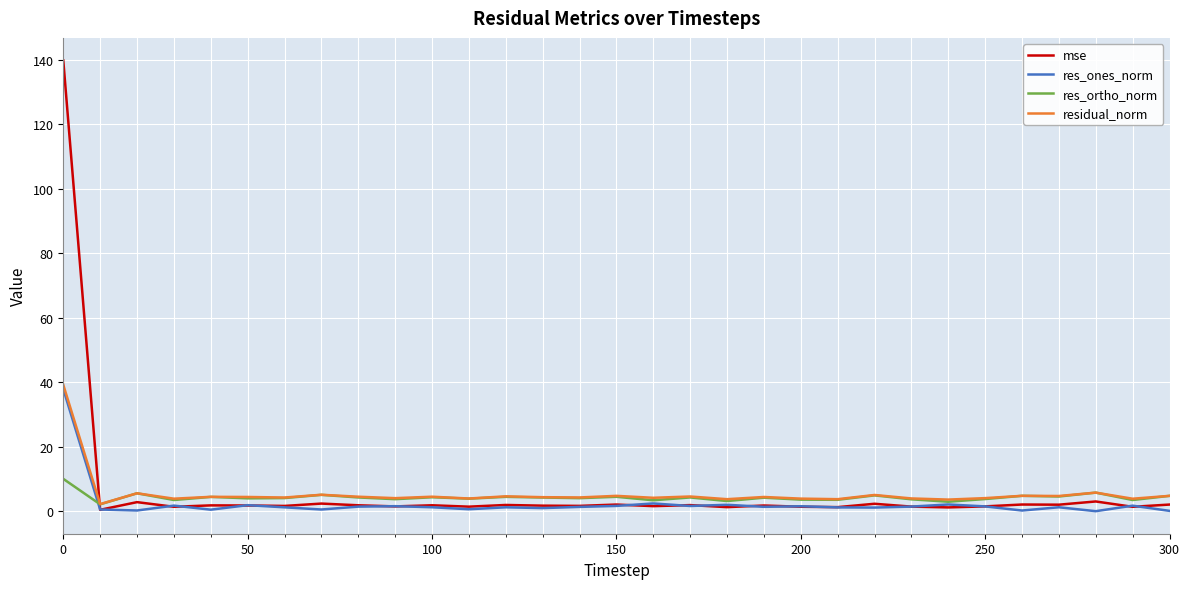

What are all the series names shown in the legend?

mse, res_ones_norm, res_ortho_norm, residual_norm